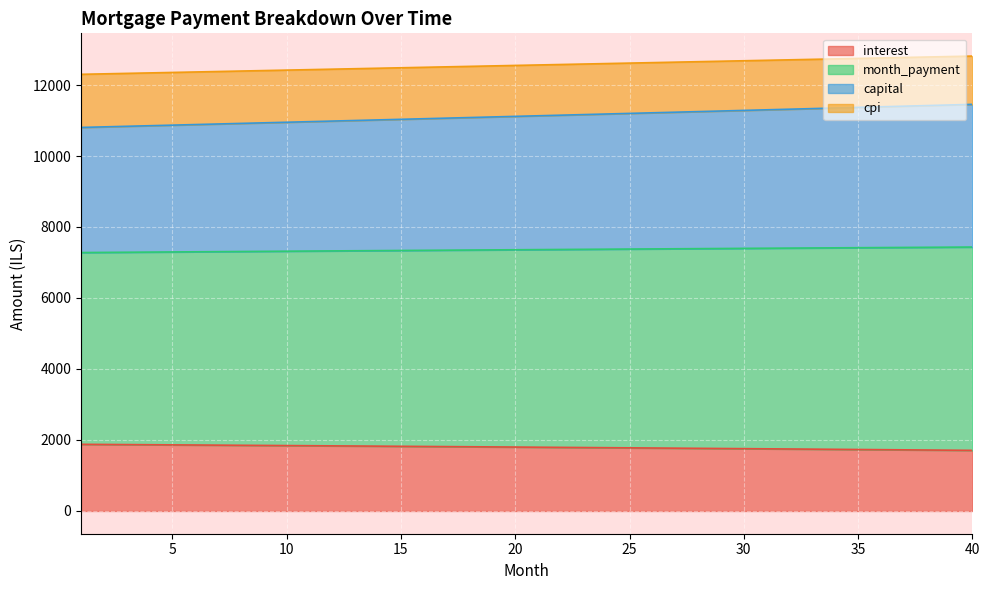

At which category is the sum across all series the highest?

40